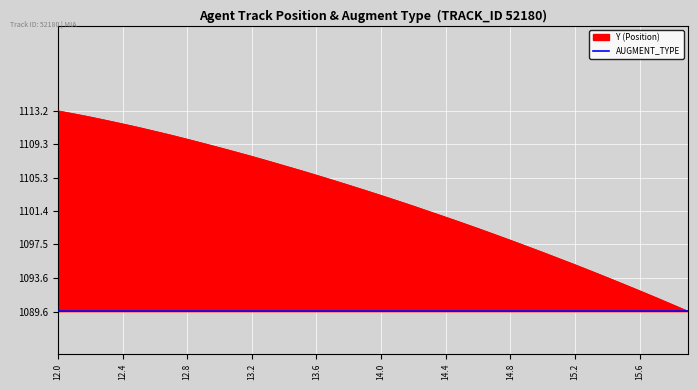

True or false: the data shows 330.0 at 14.4.

False